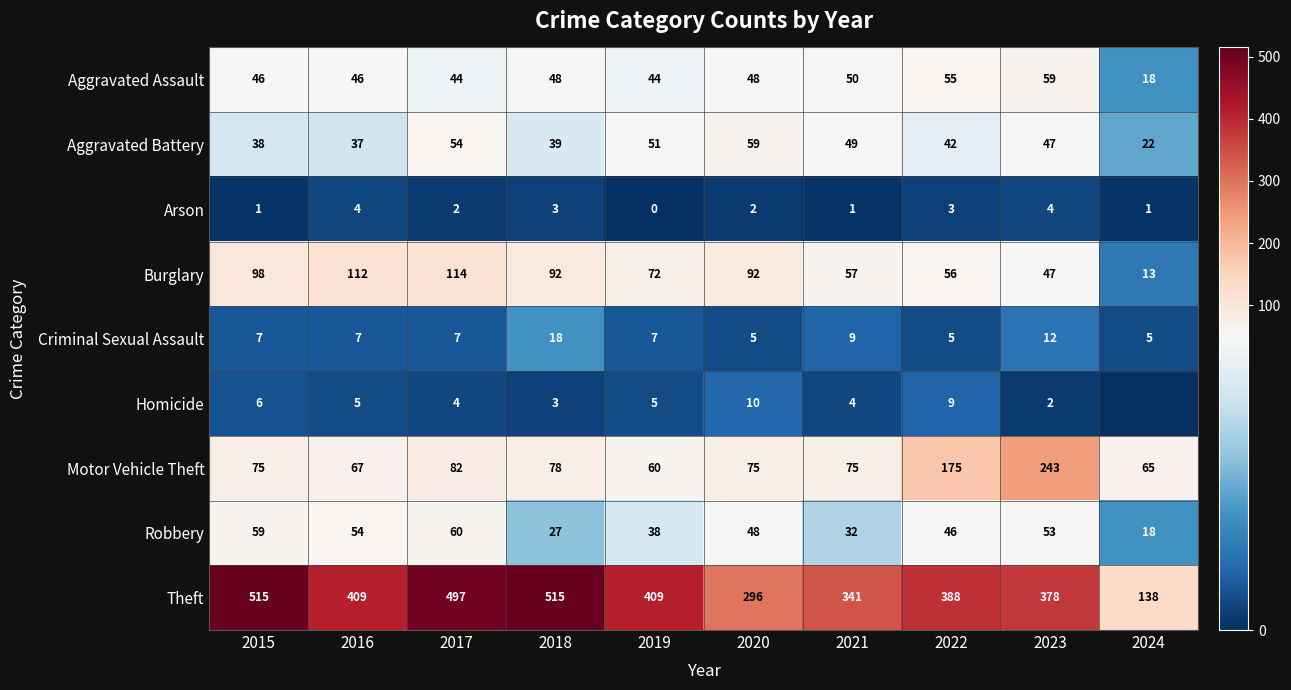

Rank the series at 2015 from highest to lowest value.

Theft, Burglary, Motor Vehicle Theft, Robbery, Aggravated Assault, Aggravated Battery, Criminal Sexual Assault, Homicide, Arson